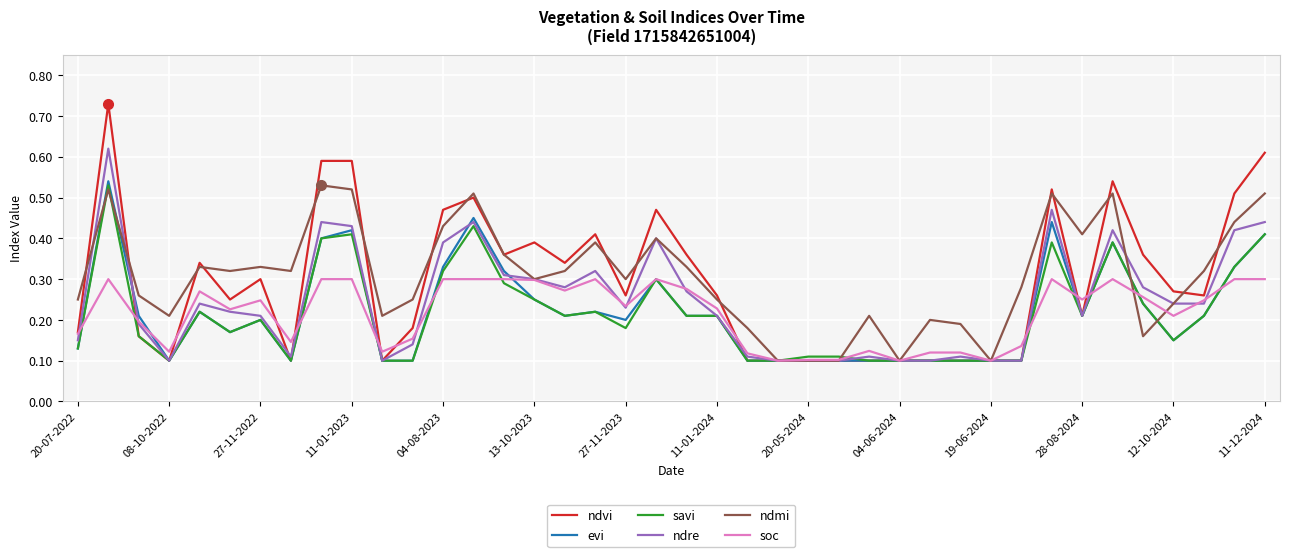

Which series has the widest spread of values?

ndvi